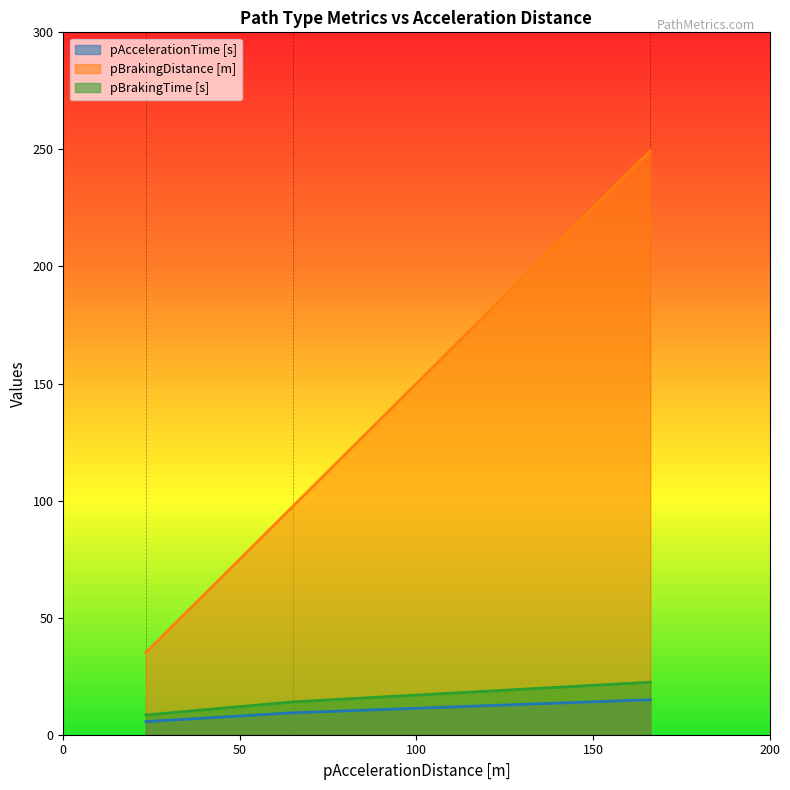

The pBrakingTime [s] series shows 20.2 at Main Type 1. True or false?

False